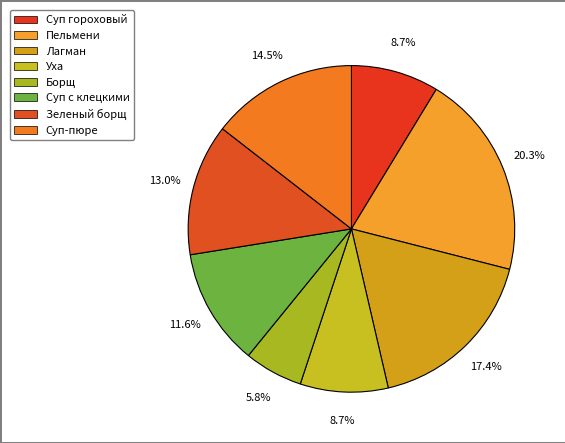

Between Уха and Суп-пюре, which is larger?

Суп-пюре